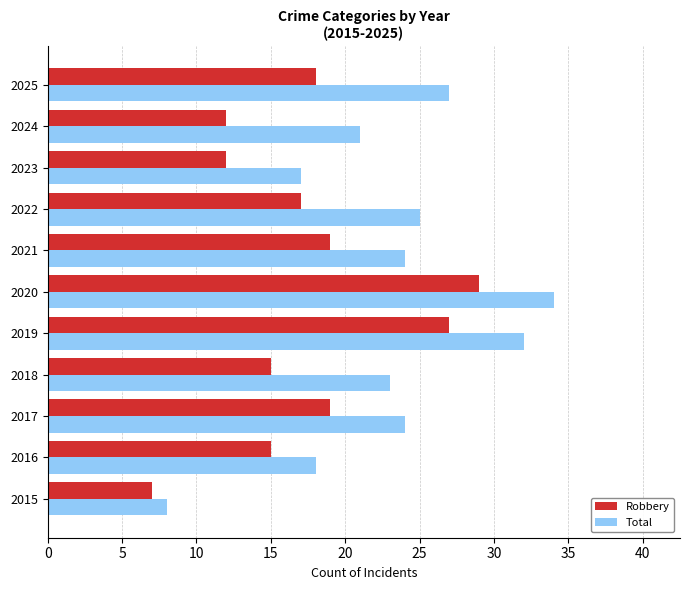

At how many categories does at least one series exceed 31?

2